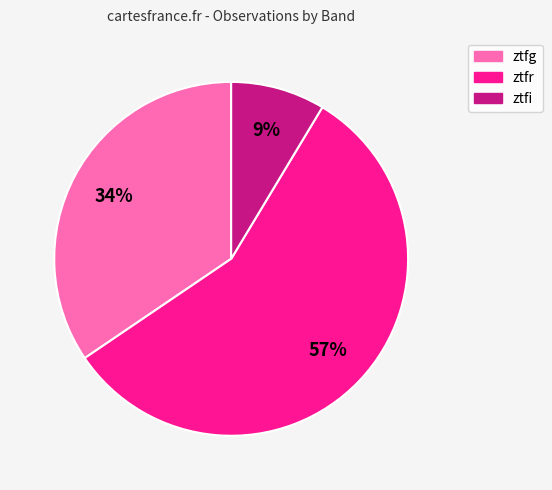

Is it true that ztfi is 9% of the pie?

True